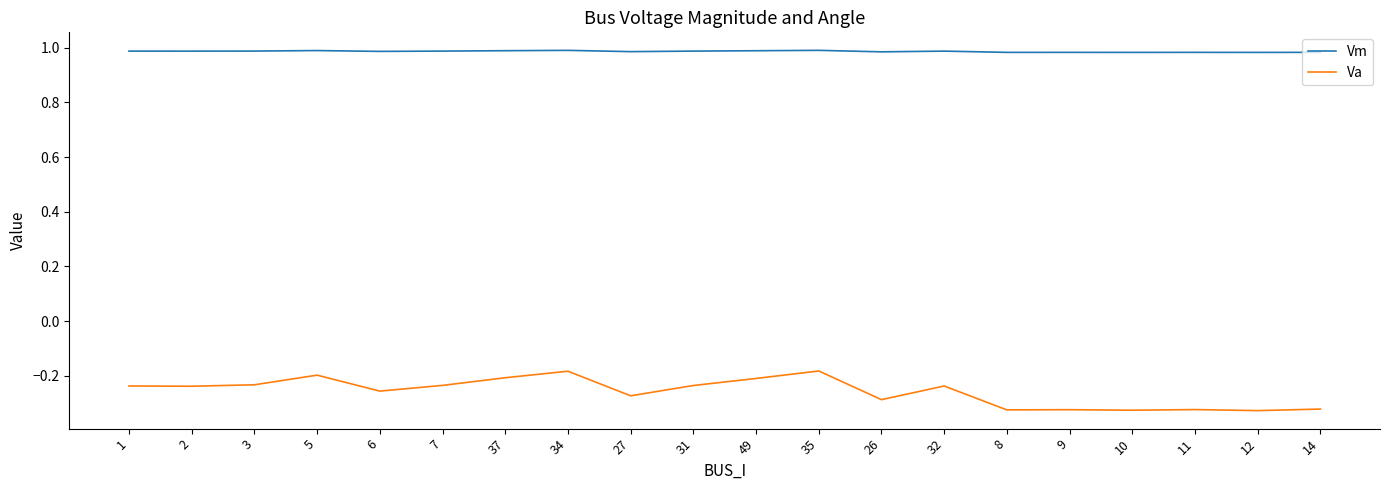

True or false: Vm and Va cross at least once.

False